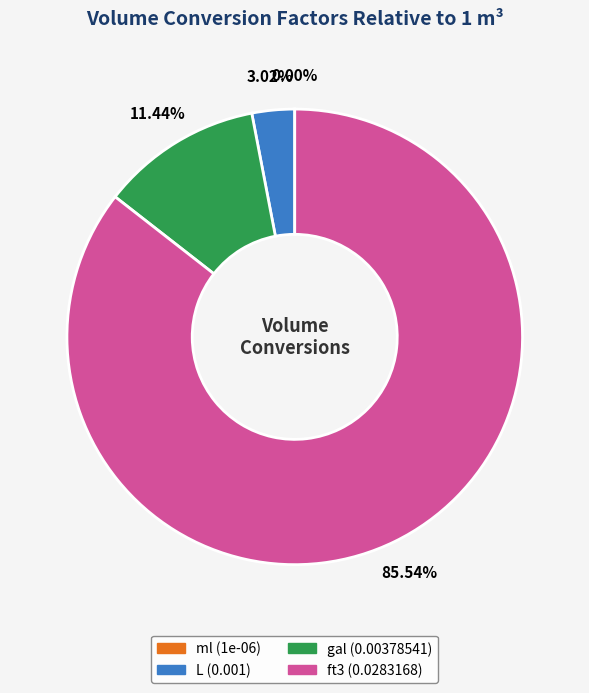

To the nearest percent, what is the difference between the ft3 and gal slice percentages?

74%